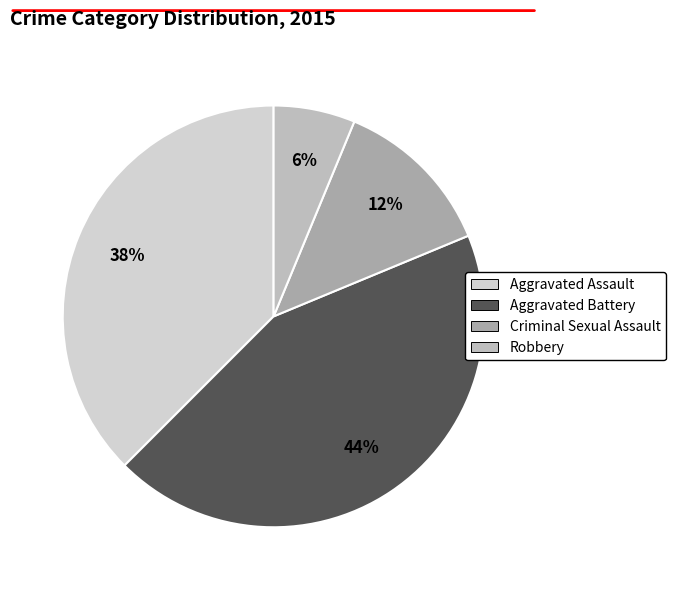

Does Aggravated Battery represent more than half of the total?

No